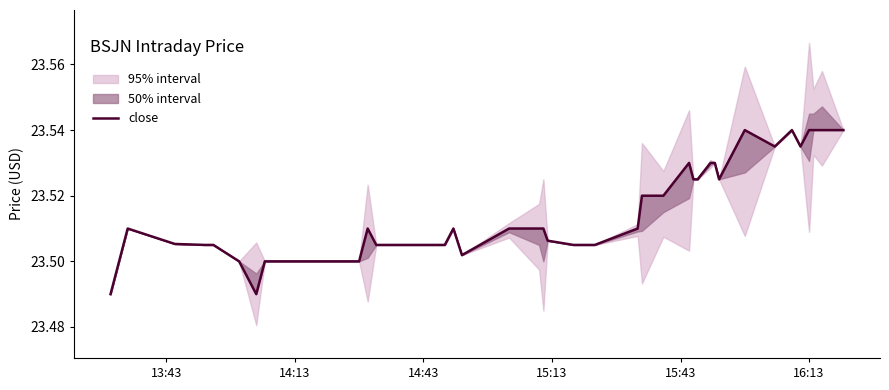

Reading left to right, list all the values displayed in this chart.

23.5	23.5	23.5	23.5	23.5	23.5	23.5	23.5	23.5	23.5	23.5	23.5	23.5	23.5	23.5	23.5	23.5	23.5	23.5	23.5	23.5	23.5	23.5	23.5	23.5	23.5	23.5	23.5	23.5	23.5	23.5	23.5	23.5	23.5	23.5	23.5	23.5	23.5	23.5	23.5